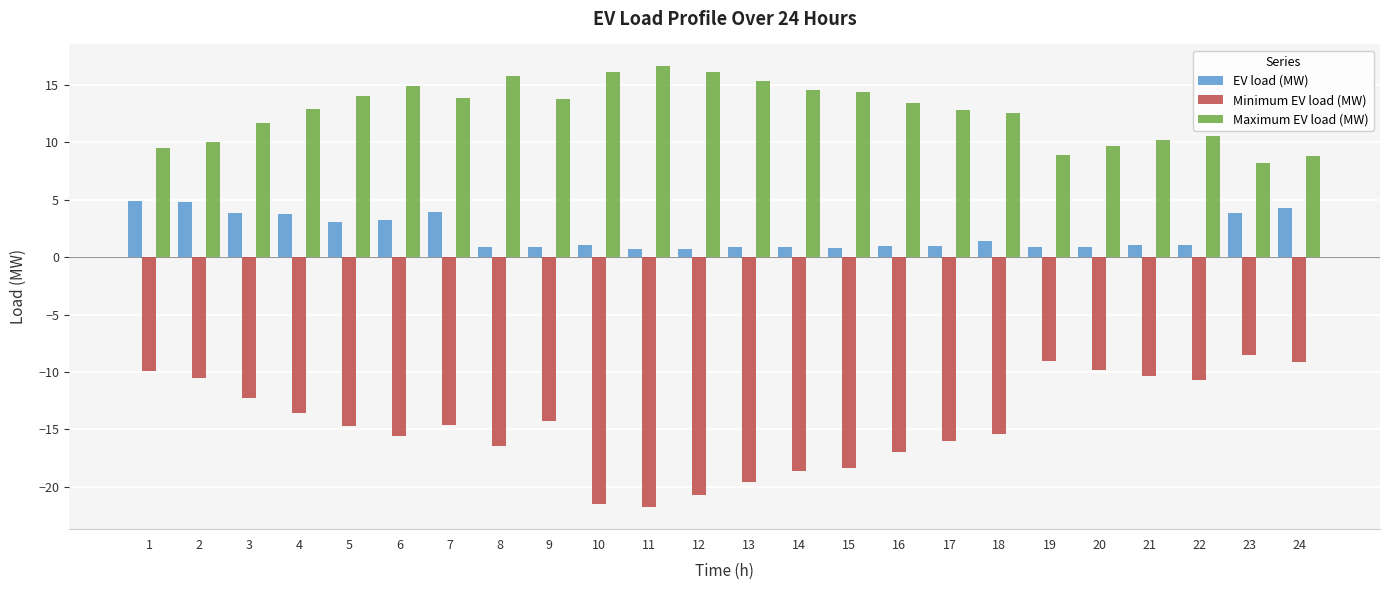

The value of EV load (MW) at 22 is 1.0. True or false?

True